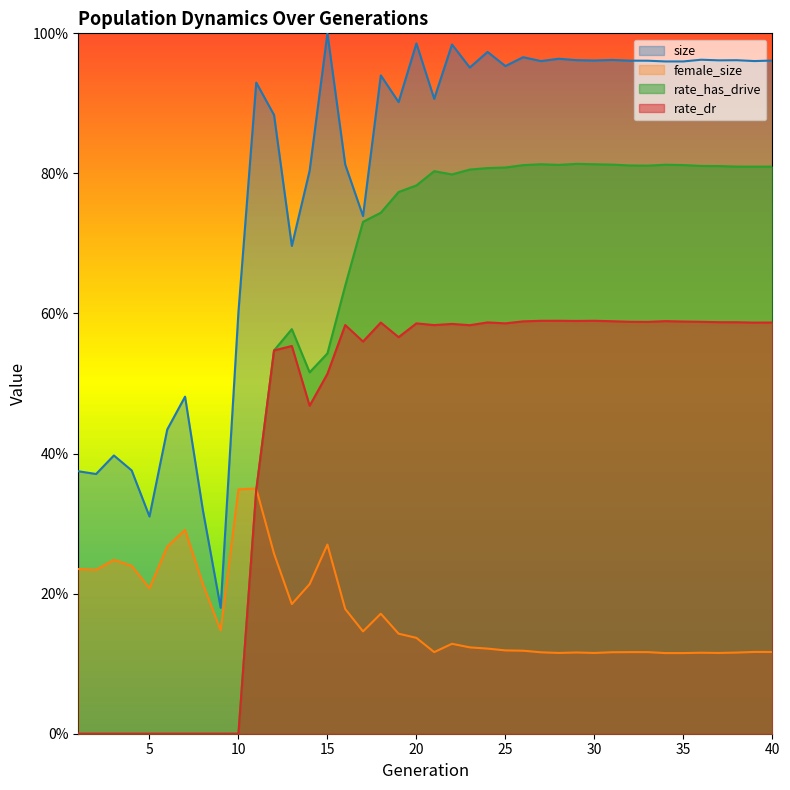

Is the value of rate_has_drive at 5 greater than the value of rate_dr at 39?

No